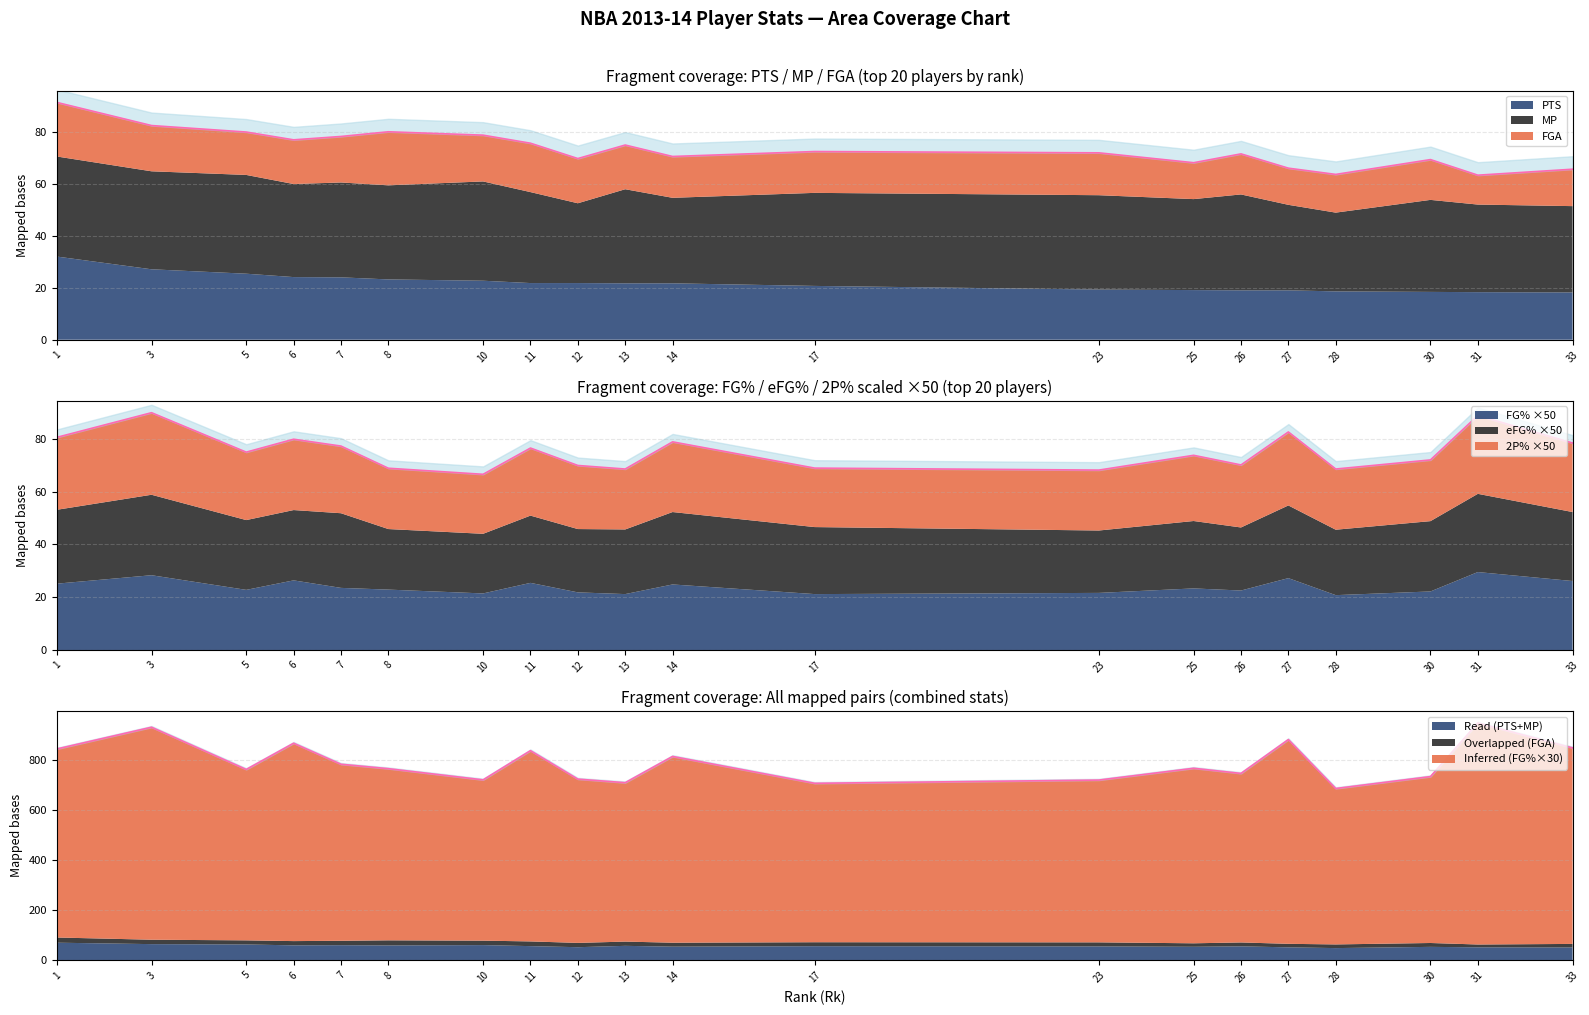

What is the value of the 4th point from the left?

868.9